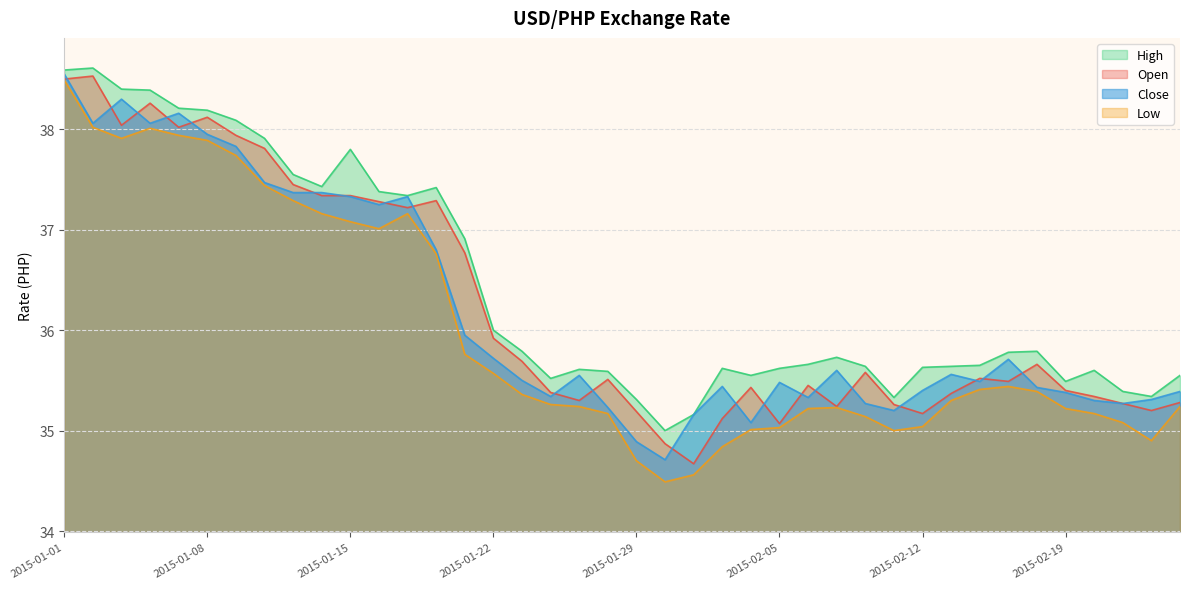

How many categories are shown in the chart?

40